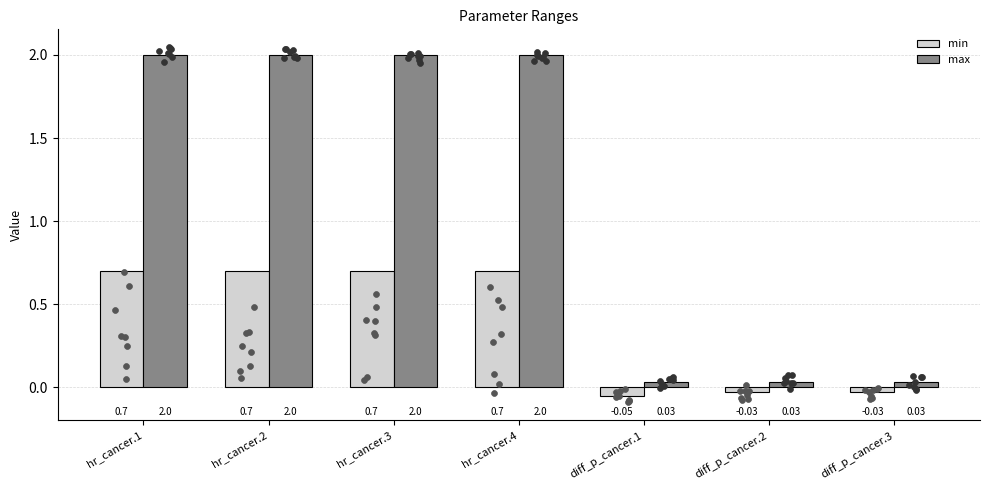

At which category is the sum across all series the highest?

hr_cancer.1